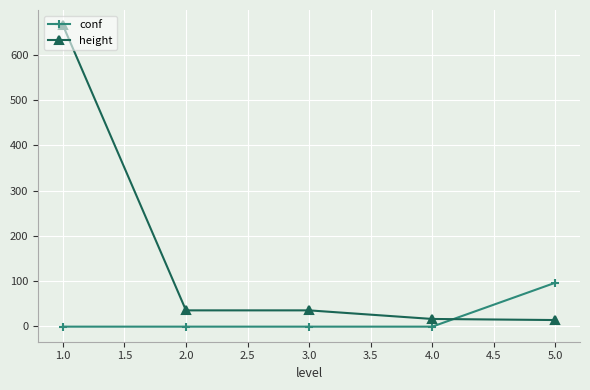

Is the value of height at 2.0 greater than the value of conf at 4.0?

Yes